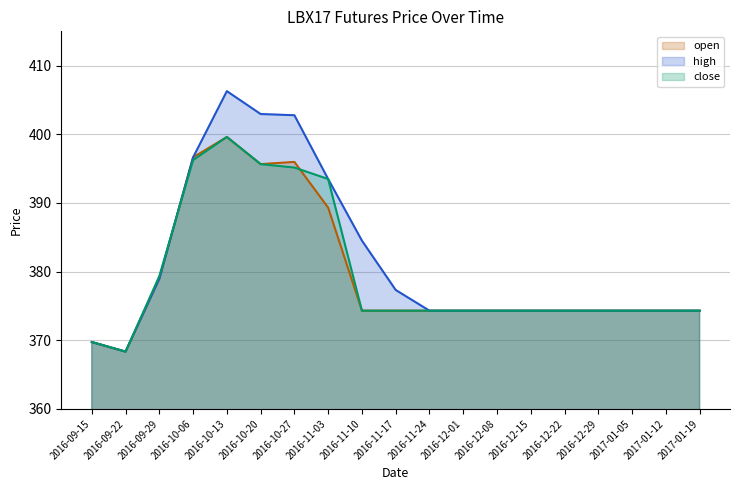

How many interior local valleys does the open series have?

2